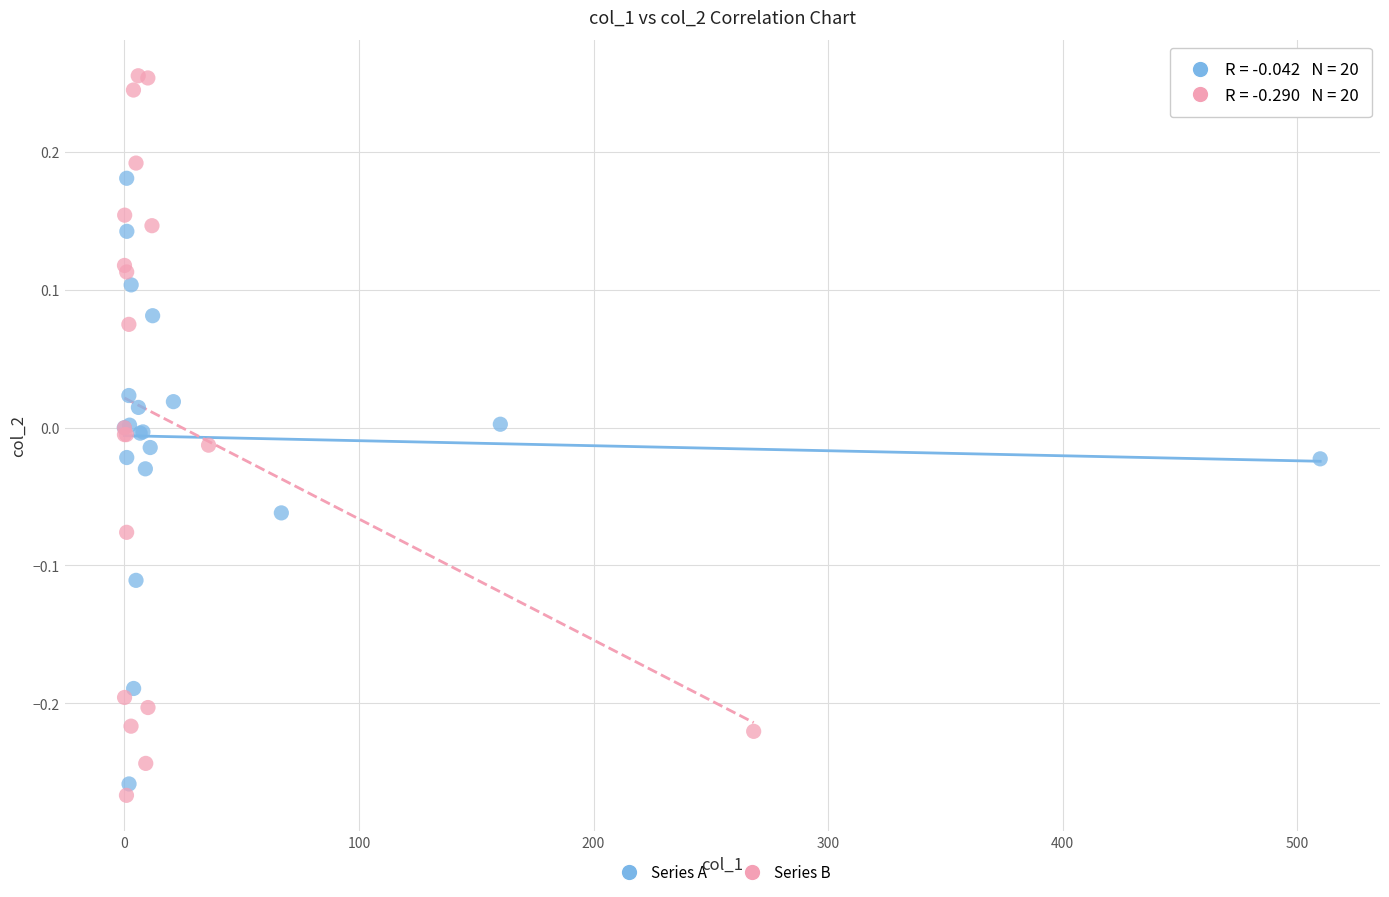

Which series has the largest Y range (max minus min)?

Series B